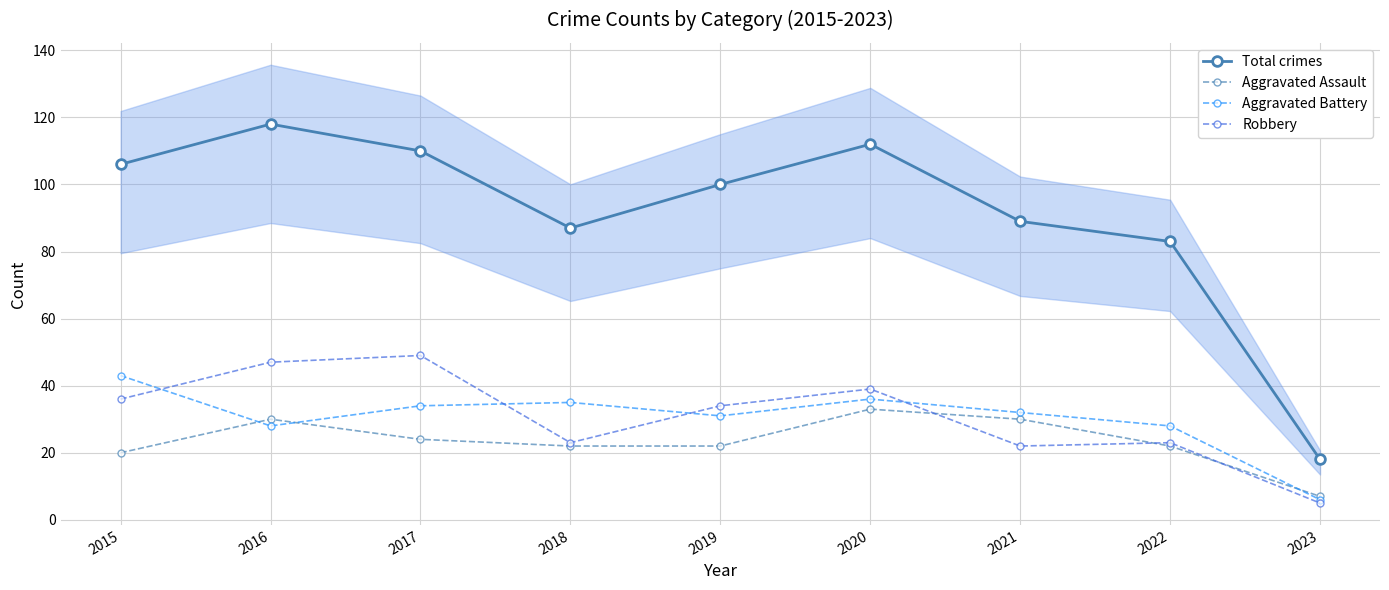

True or false: Total crimes has a value of 189 at 2020.

False